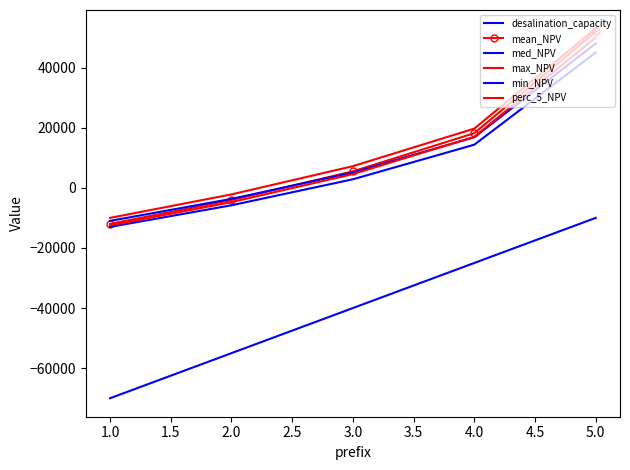

True or false: desalination_capacity has more than 2 interior local peaks.

False